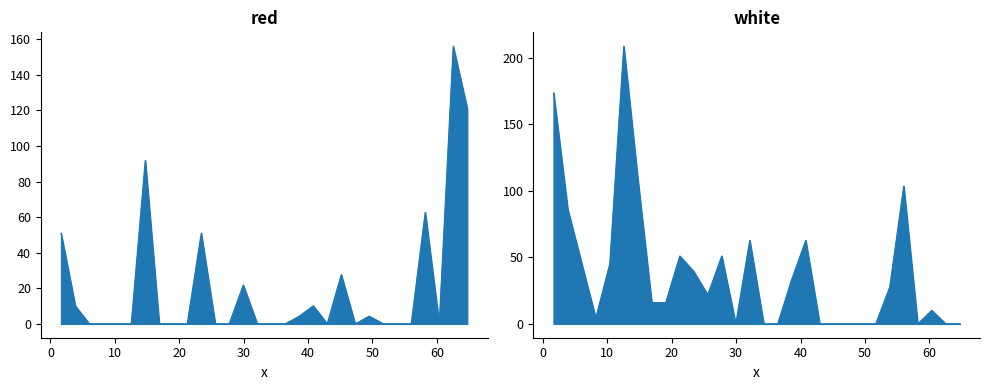

At 64.7135, list the series in order from largest to smallest.

red, white